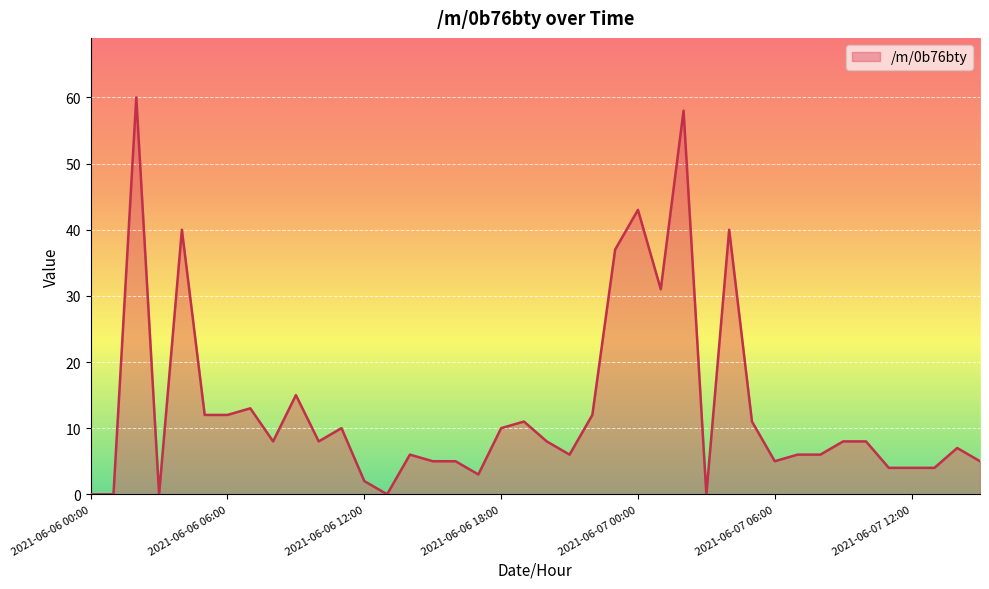

What is the maximum value shown in the chart?

60